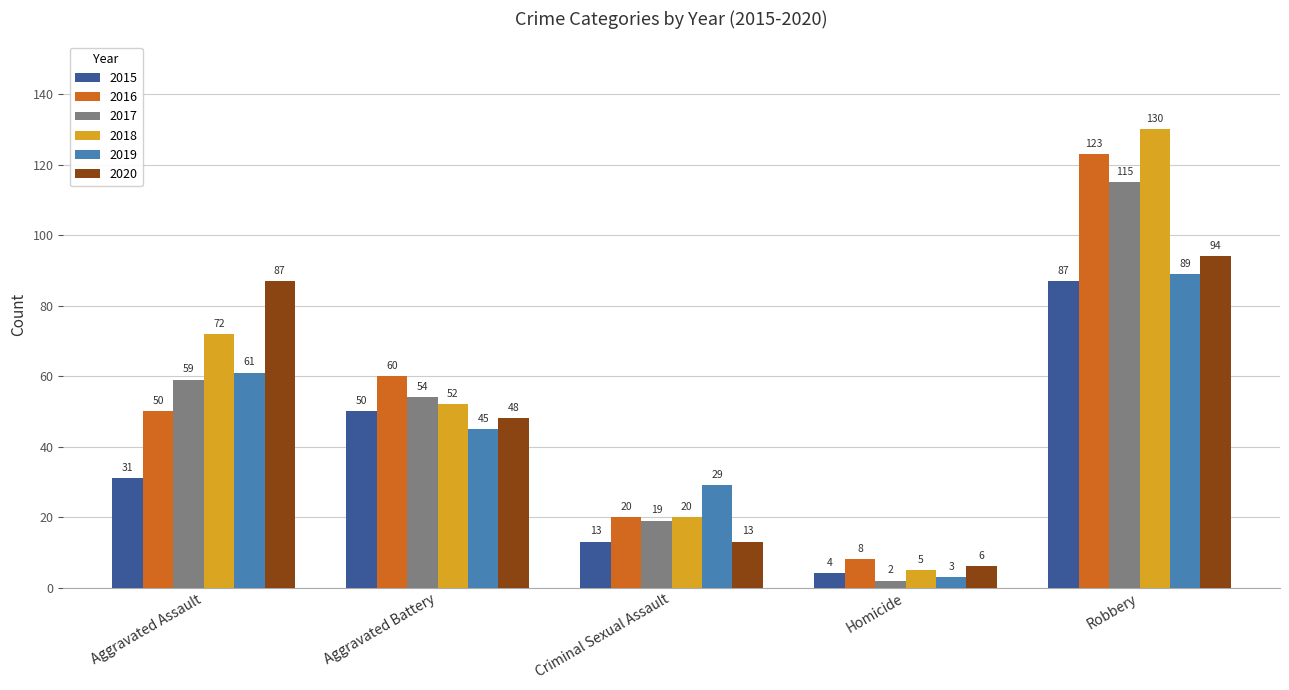

What is the sum of all 2018 values?

279